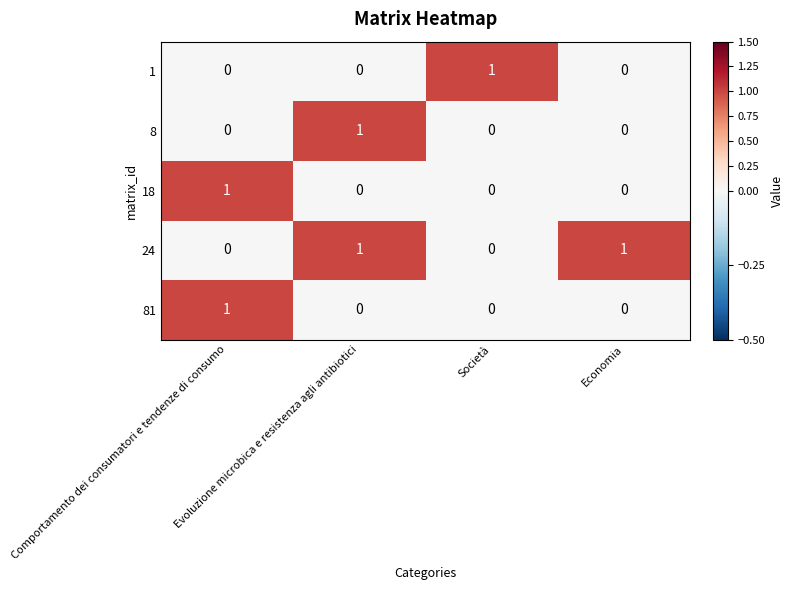

Which series changed the most between Evoluzione microbica e resistenza agli antibiotici and Economia?

8